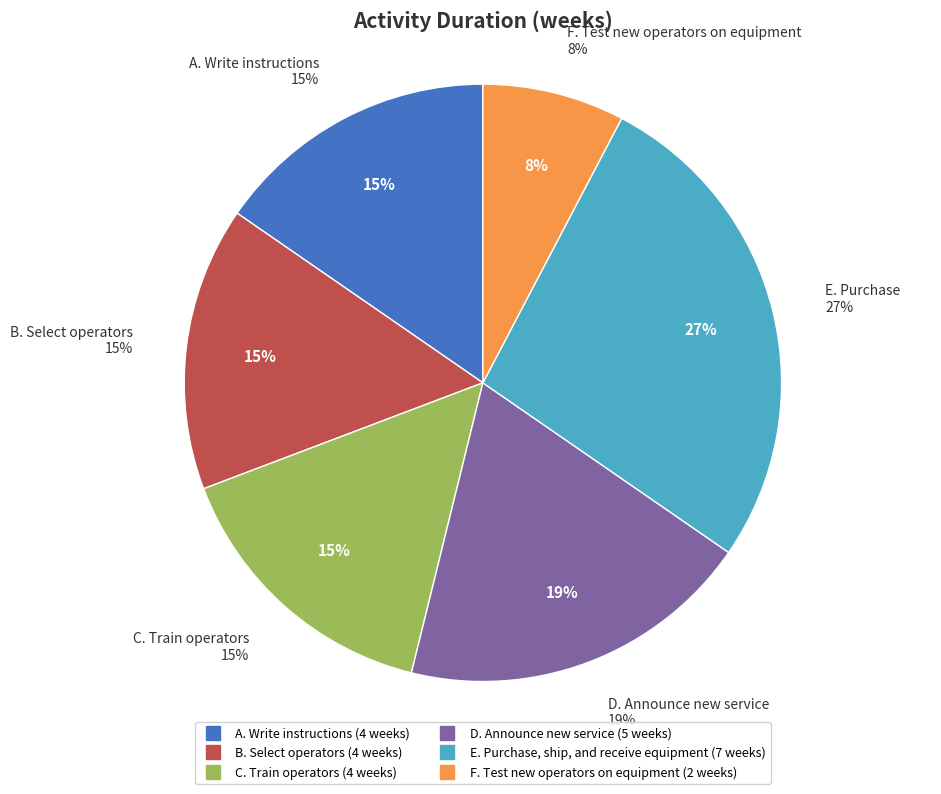

Rank the categories by value from lowest to highest.

F. Test new operators on equipment, A. Write instructions, B. Select operators, C. Train operators, D. Announce new service, E. Purchase, ship, and receive equipment